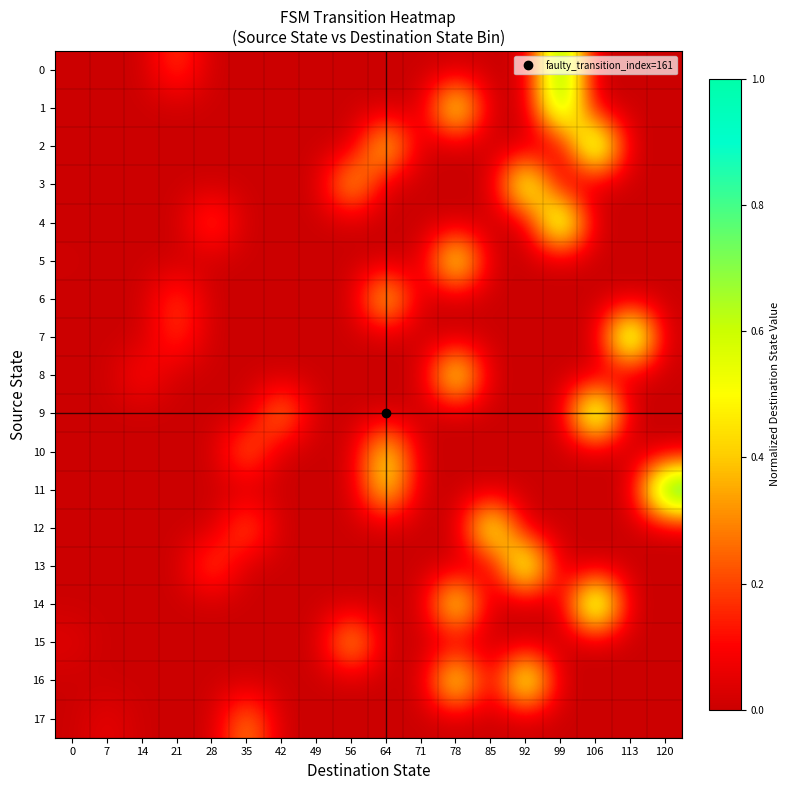

Reading left to right, list all the values displayed in this chart.

0: 0=0.0	7=0.0	14=0.0	21=0.2	28=0.0	35=0.0	42=0.0	49=0.0	56=0.0	64=0.0	71=0.0	78=0.0	85=0.0	92=0.0	99=0.9	106=0.0	113=0.0	120=0.0
1: 0=0.0	7=0.0	14=0.0	21=0.0	28=0.0	35=0.0	42=0.0	49=0.0	56=0.0	64=0.0	71=0.0	78=0.7	85=0.0	92=0.0	99=0.8	106=0.0	113=0.0	120=0.0
2: 0=0.0	7=0.0	14=0.0	21=0.0	28=0.0	35=0.0	42=0.0	49=0.0	56=0.0	64=0.5	71=0.0	78=0.0	85=0.0	92=0.0	99=0.0	106=0.9	113=0.0	120=0.0
3: 0=0.0	7=0.0	14=0.0	21=0.0	28=0.0	35=0.0	42=0.0	49=0.0	56=0.5	64=0.0	71=0.0	78=0.0	85=0.0	92=0.8	99=0.0	106=0.0	113=0.0	120=0.0
4: 0=0.0	7=0.0	14=0.0	21=0.0	28=0.2	35=0.0	42=0.0	49=0.0	56=0.0	64=0.0	71=0.0	78=0.0	85=0.0	92=0.0	99=0.8	106=0.0	113=0.0	120=0.0
5: 0=0.0	7=0.0	14=0.0	21=0.0	28=0.0	35=0.0	42=0.0	49=0.0	56=0.0	64=0.0	71=0.0	78=0.7	85=0.0	92=0.0	99=0.0	106=0.0	113=0.0	120=0.0
6: 0=0.0	7=0.0	14=0.0	21=0.2	28=0.0	35=0.0	42=0.0	49=0.0	56=0.0	64=0.5	71=0.0	78=0.0	85=0.0	92=0.0	99=0.0	106=0.0	113=0.0	120=0.0
7: 0=0.0	7=0.0	14=0.0	21=0.2	28=0.0	35=0.0	42=0.0	49=0.0	56=0.0	64=0.0	71=0.0	78=0.0	85=0.0	92=0.0	99=0.0	106=0.0	113=0.9	120=0.0
8: 0=0.0	7=0.0	14=0.1	21=0.0	28=0.0	35=0.0	42=0.0	49=0.0	56=0.0	64=0.0	71=0.0	78=0.7	85=0.0	92=0.0	99=0.0	106=0.0	113=0.0	120=0.0
9: 0=0.0	7=0.0	14=0.0	21=0.0	28=0.0	35=0.0	42=0.4	49=0.0	56=0.0	64=0.0	71=0.0	78=0.0	85=0.0	92=0.0	99=0.0	106=0.9	113=0.0	120=0.0
10: 0=0.0	7=0.0	14=0.0	21=0.0	28=0.0	35=0.3	42=0.0	49=0.0	56=0.0	64=0.5	71=0.0	78=0.0	85=0.0	92=0.0	99=0.0	106=0.0	113=0.0	120=0.0
11: 0=0.0	7=0.0	14=0.0	21=0.0	28=0.0	35=0.0	42=0.0	49=0.0	56=0.0	64=0.5	71=0.0	78=0.0	85=0.0	92=0.0	99=0.0	106=0.0	113=0.0	120=1.0
12: 0=0.0	7=0.0	14=0.0	21=0.0	28=0.0	35=0.3	42=0.0	49=0.0	56=0.0	64=0.0	71=0.0	78=0.0	85=0.7	92=0.0	99=0.0	106=0.0	113=0.0	120=0.0
13: 0=0.0	7=0.0	14=0.0	21=0.0	28=0.3	35=0.0	42=0.0	49=0.0	56=0.0	64=0.0	71=0.0	78=0.0	85=0.0	92=0.8	99=0.0	106=0.0	113=0.0	120=0.0
14: 0=0.0	7=0.0	14=0.0	21=0.0	28=0.0	35=0.0	42=0.0	49=0.0	56=0.0	64=0.0	71=0.0	78=0.7	85=0.0	92=0.0	99=0.0	106=0.9	113=0.0	120=0.0
15: 0=0.0	7=0.0	14=0.0	21=0.0	28=0.0	35=0.0	42=0.0	49=0.0	56=0.5	64=0.0	71=0.0	78=0.0	85=0.0	92=0.0	99=0.0	106=0.0	113=0.0	120=0.0
16: 0=0.0	7=0.0	14=0.0	21=0.0	28=0.0	35=0.0	42=0.0	49=0.0	56=0.0	64=0.0	71=0.0	78=0.7	85=0.0	92=0.8	99=0.0	106=0.0	113=0.0	120=0.0
17: 0=0.0	7=0.1	14=0.0	21=0.0	28=0.0	35=0.3	42=0.0	49=0.0	56=0.0	64=0.0	71=0.0	78=0.0	85=0.0	92=0.0	99=0.0	106=0.0	113=0.0	120=0.0